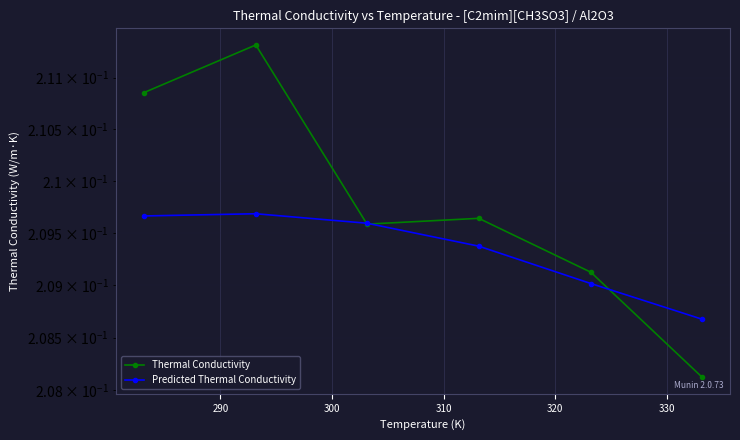

Does the chart display data point markers on the line(s)?

Yes